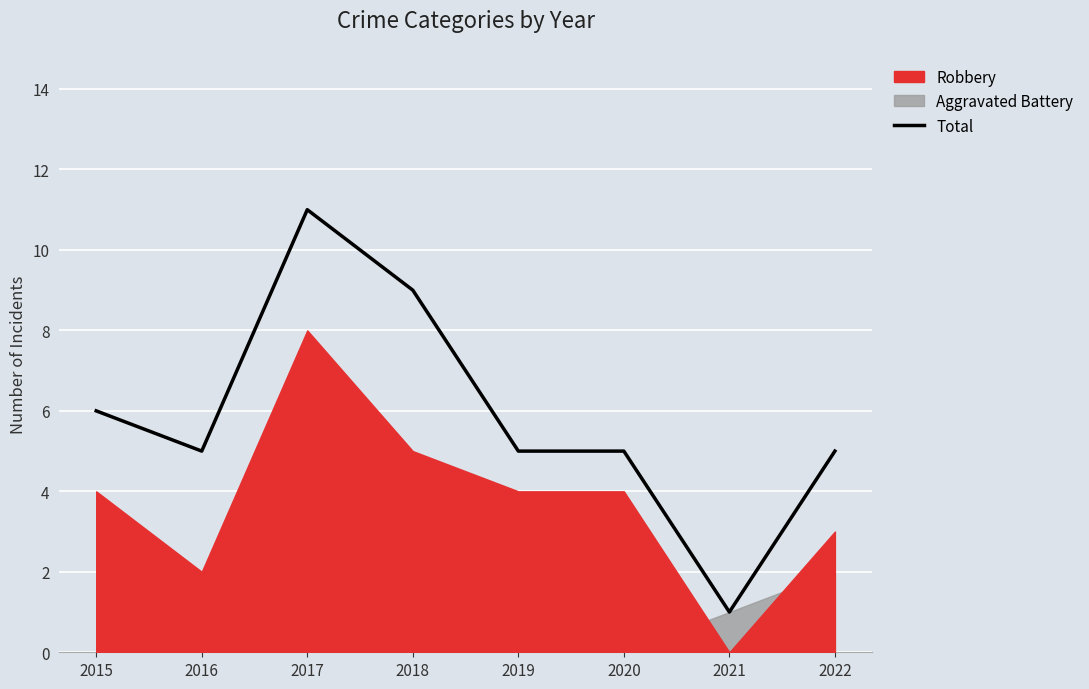

The Total series shows 5 at 2019. True or false?

True